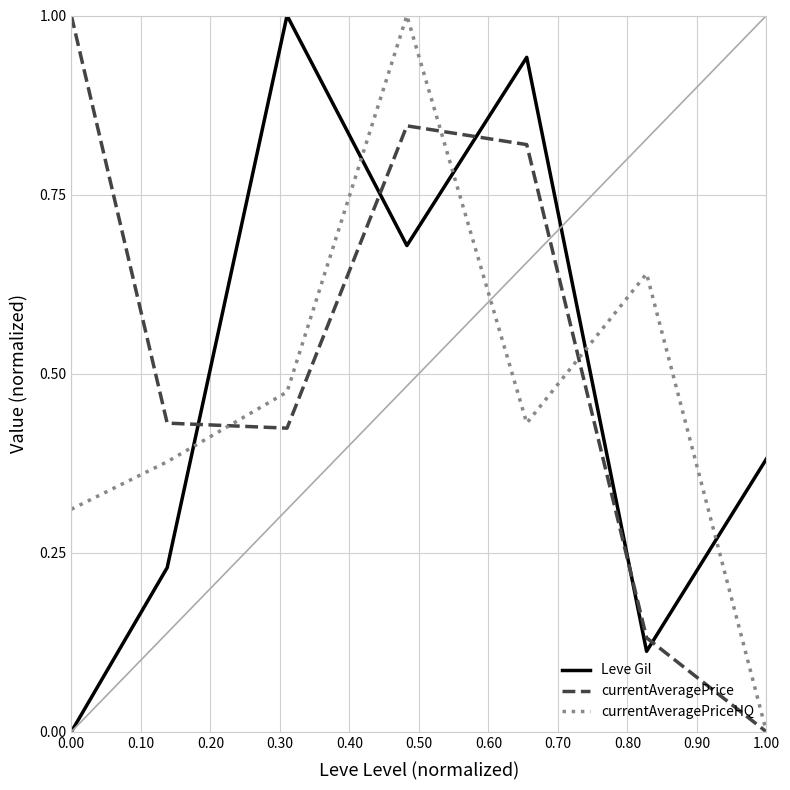

How many times do Leve Gil and currentAveragePriceHQ cross each other?

5